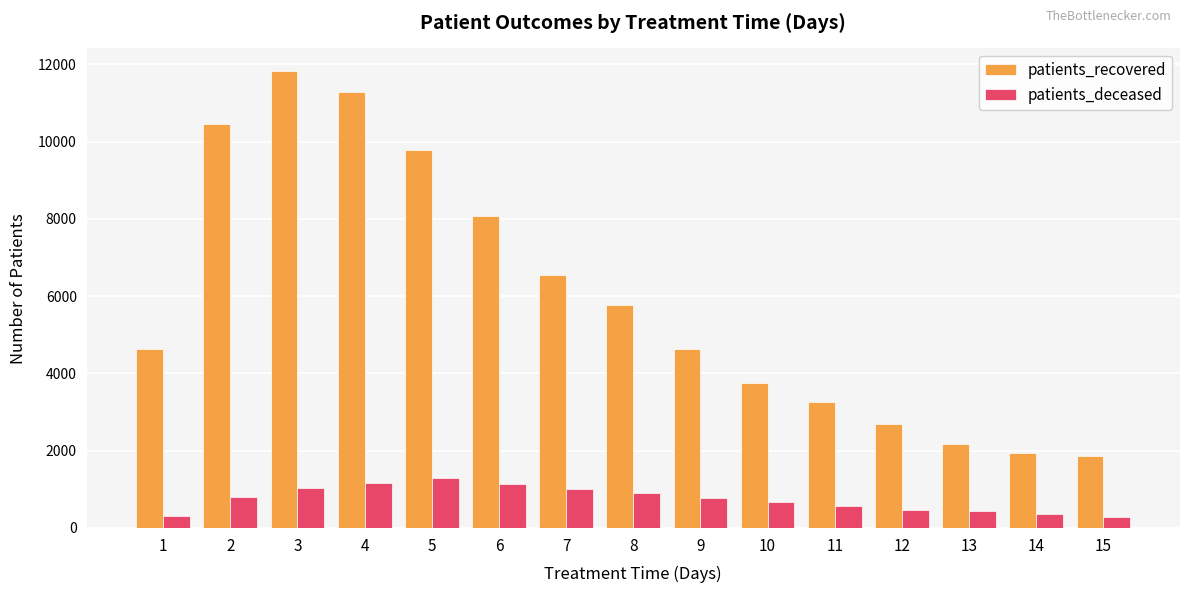

What is the sum of the patients_recovered values at 15 and 8?

7638